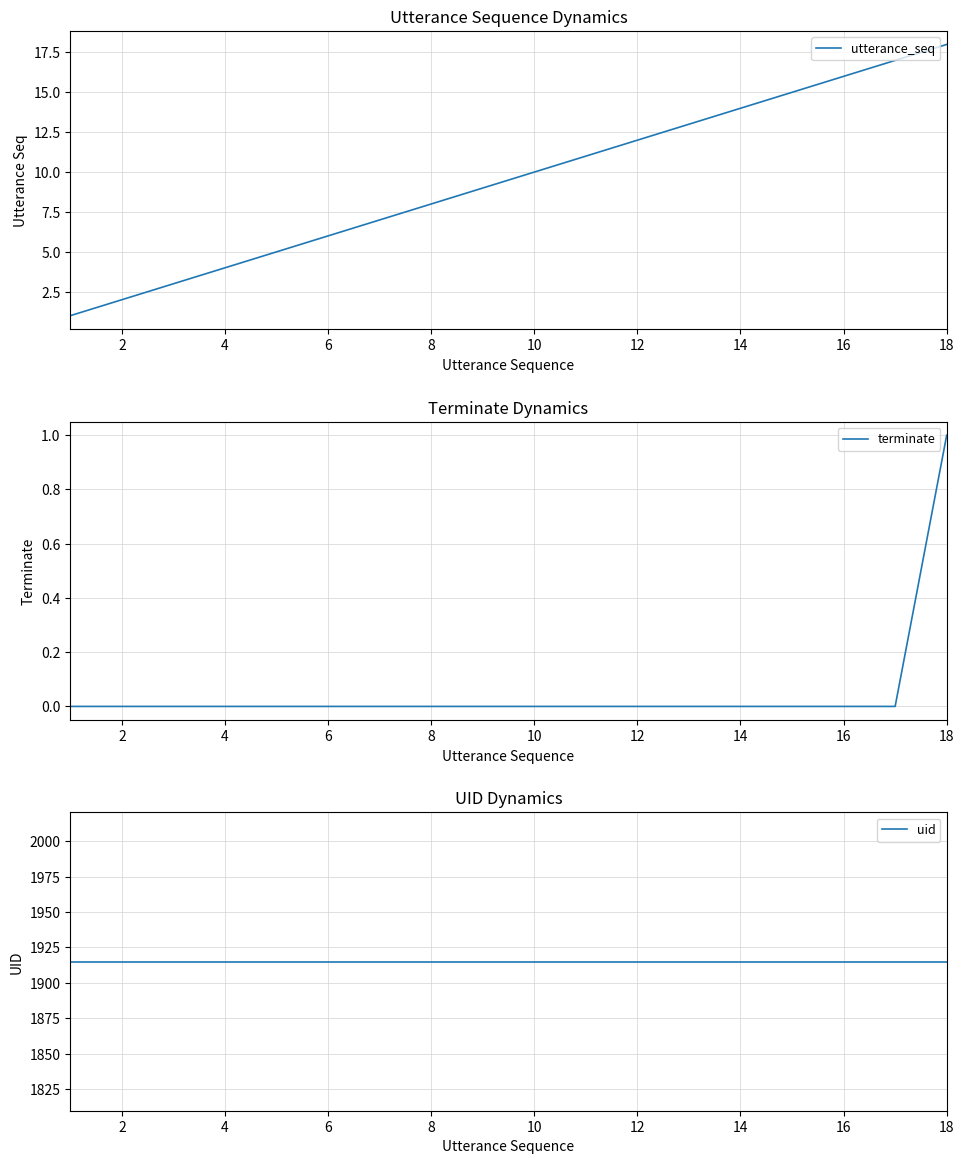

True or false: utterance_seq has a value of 6 at 10.

False